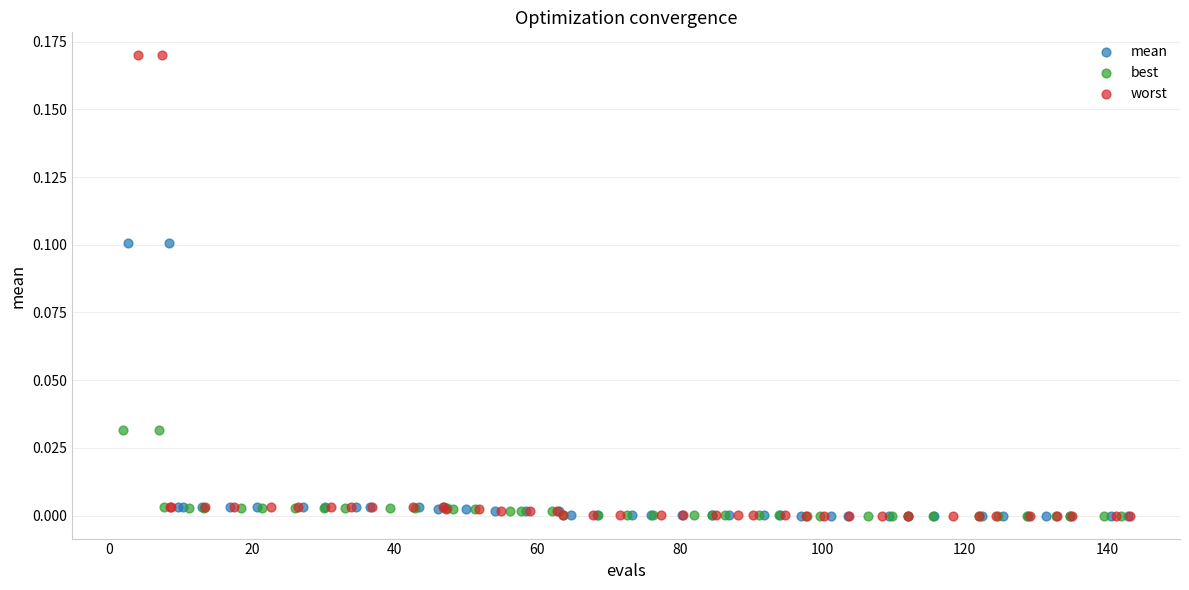

Which series has the widest spread of Y values?

worst